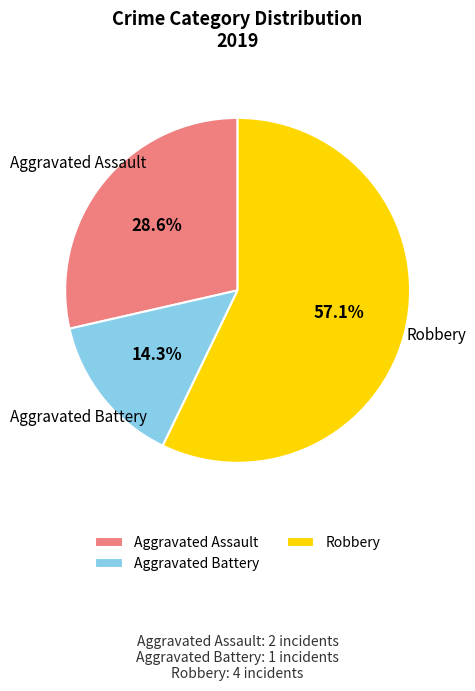

How many slices are in this pie chart?

3